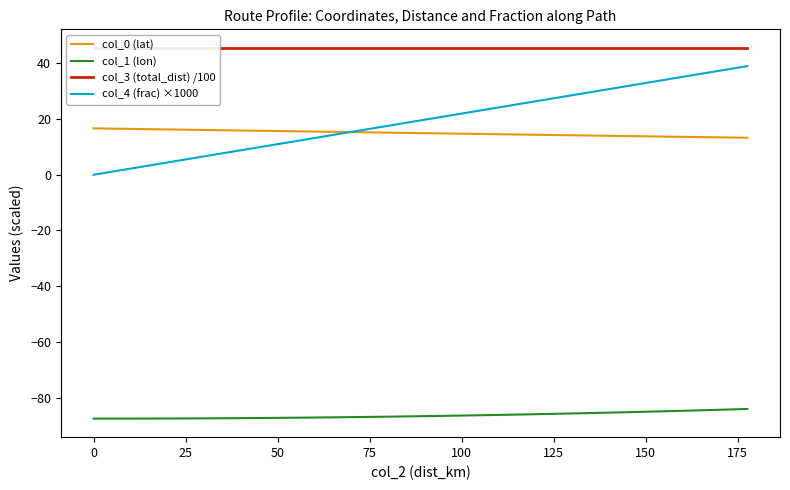

What is the highest value of the col_1 (lon) series?

-84.1